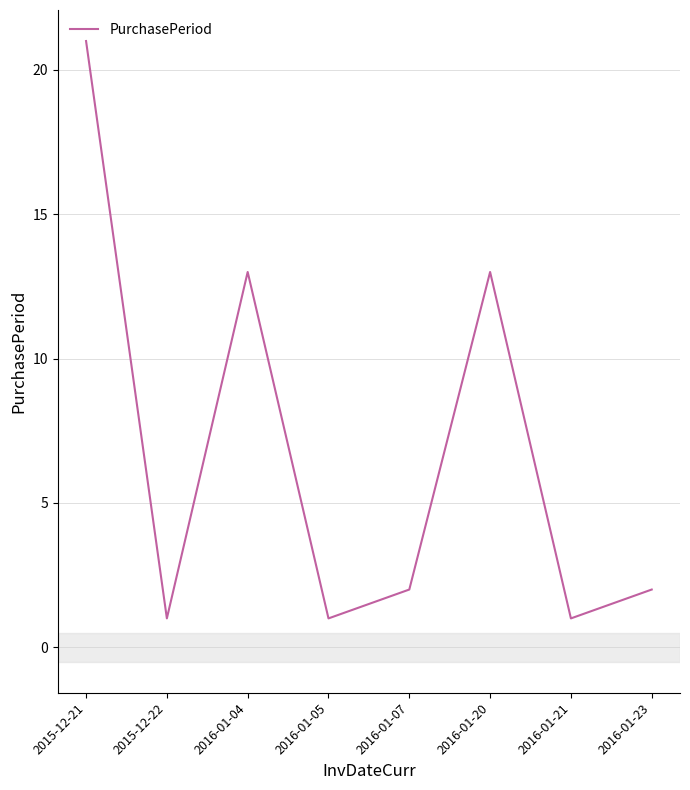

What position from the right is 2016-01-05?

5